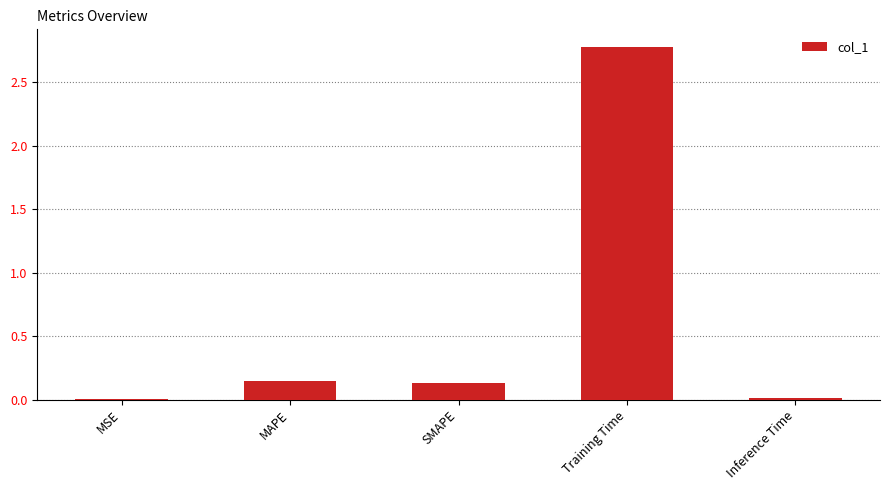

True or false: the data shows 0.0 at MSE.

True